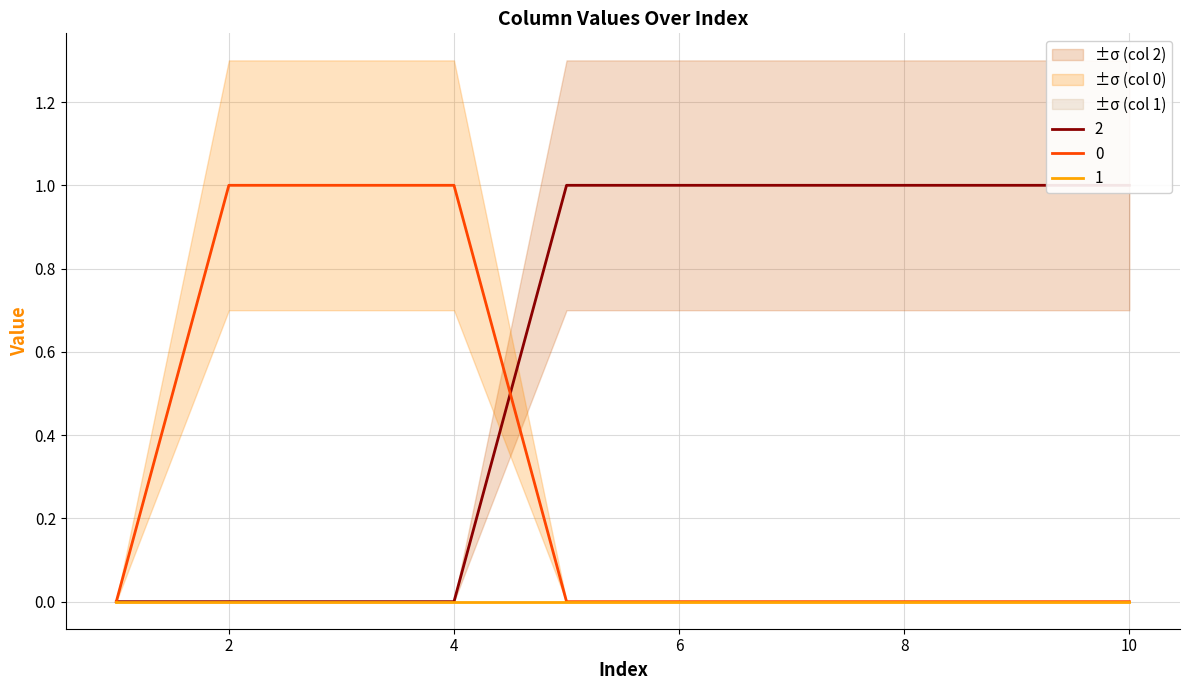

The 0 series shows 0 at 4. True or false?

False